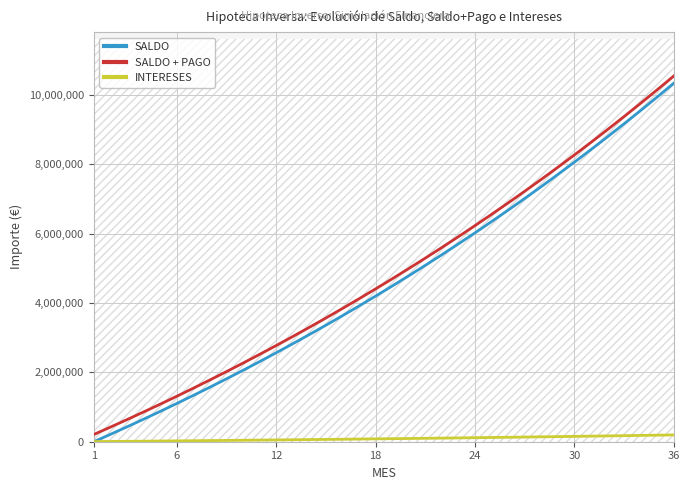

The value of SALDO at 36 is 10341744.0. True or false?

True